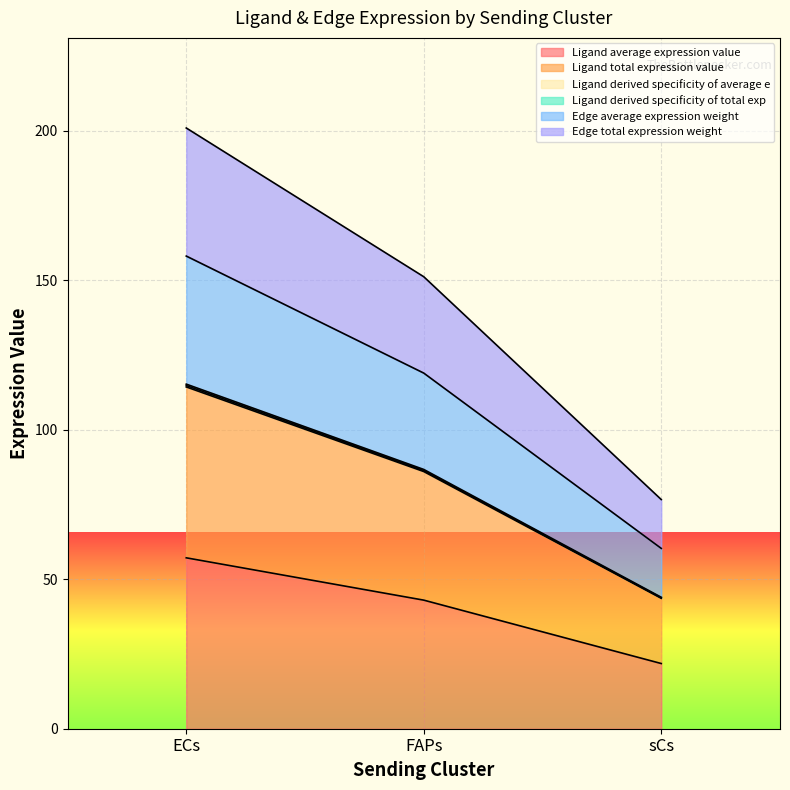

How many lines are shown in the chart?

6